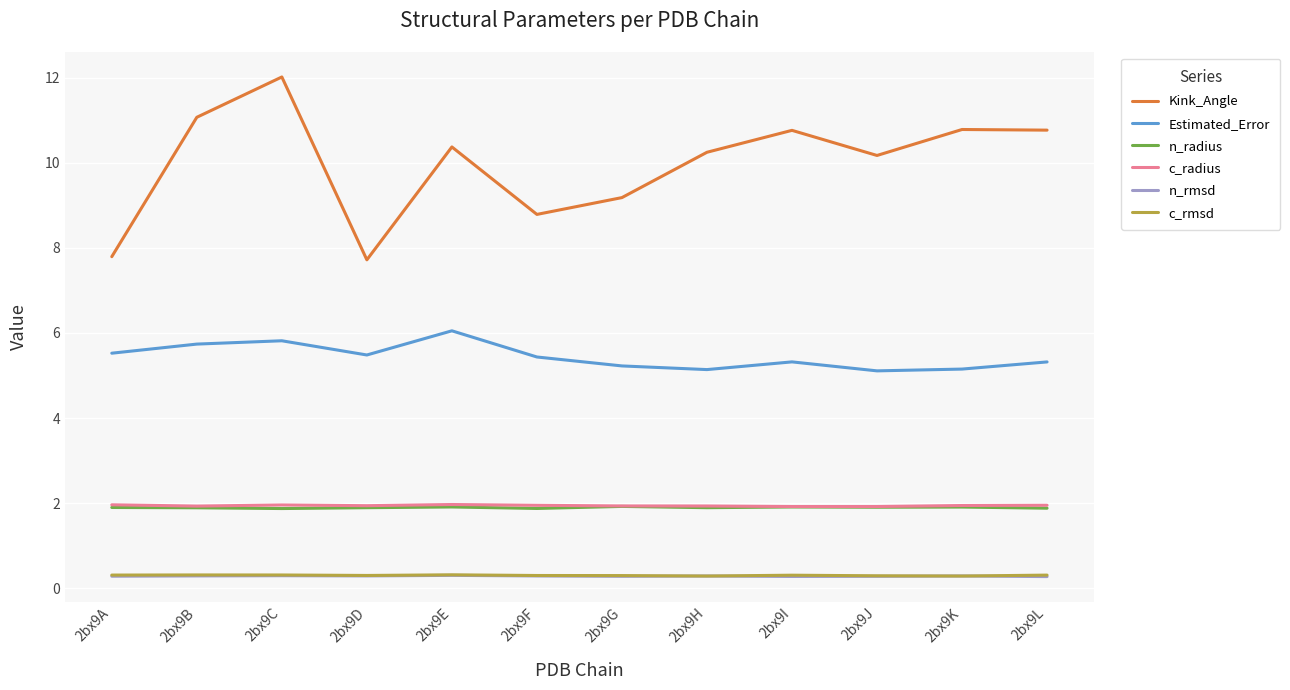

What is the maximum value shown in the chart?

12.0